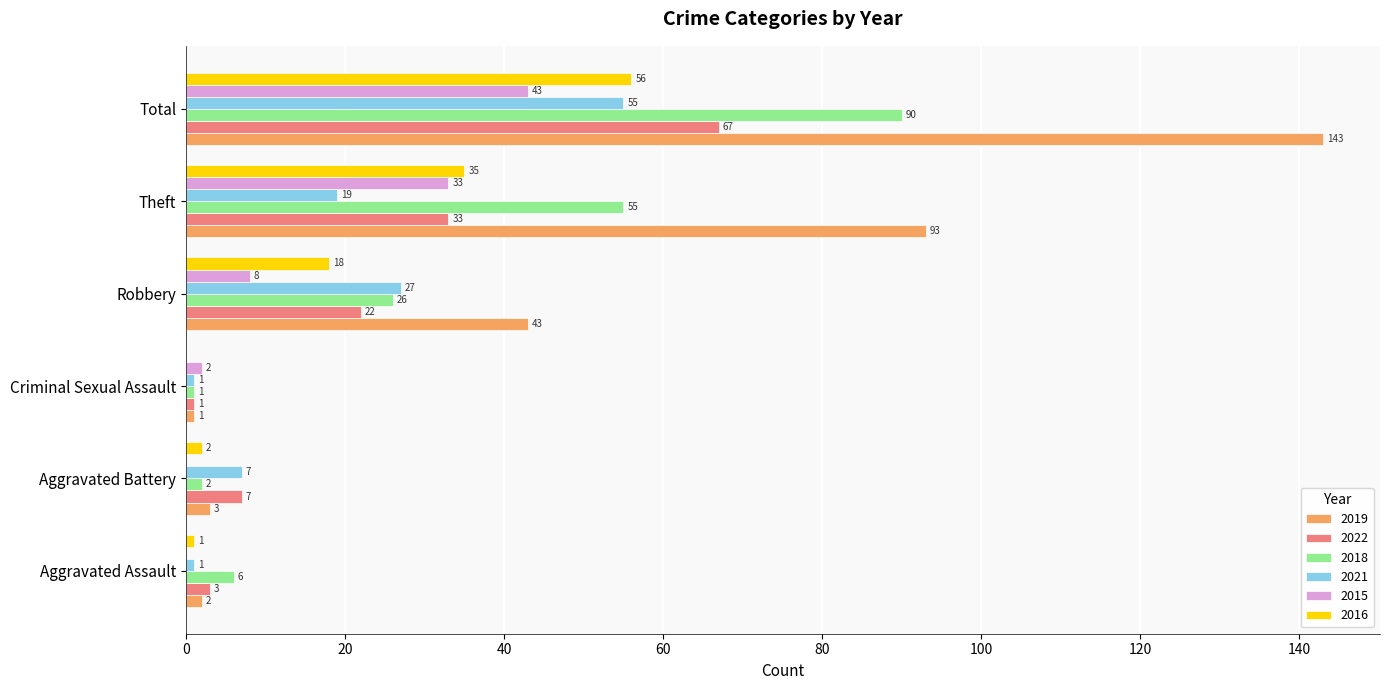

What is the sum of all 2016 values?

112